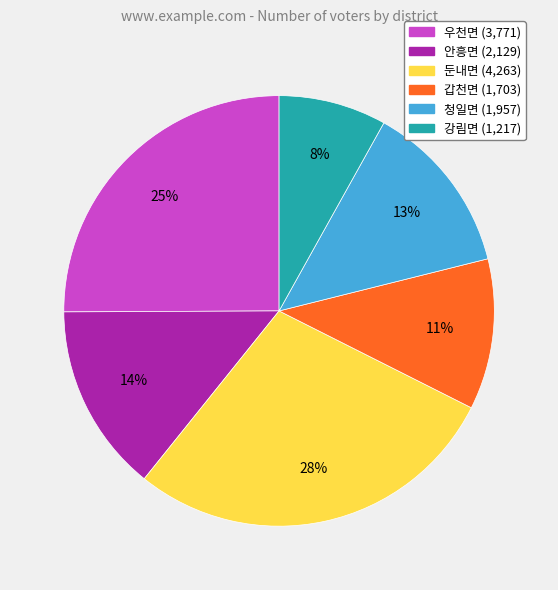

Does 갑천면 represent more than half of the total?

No